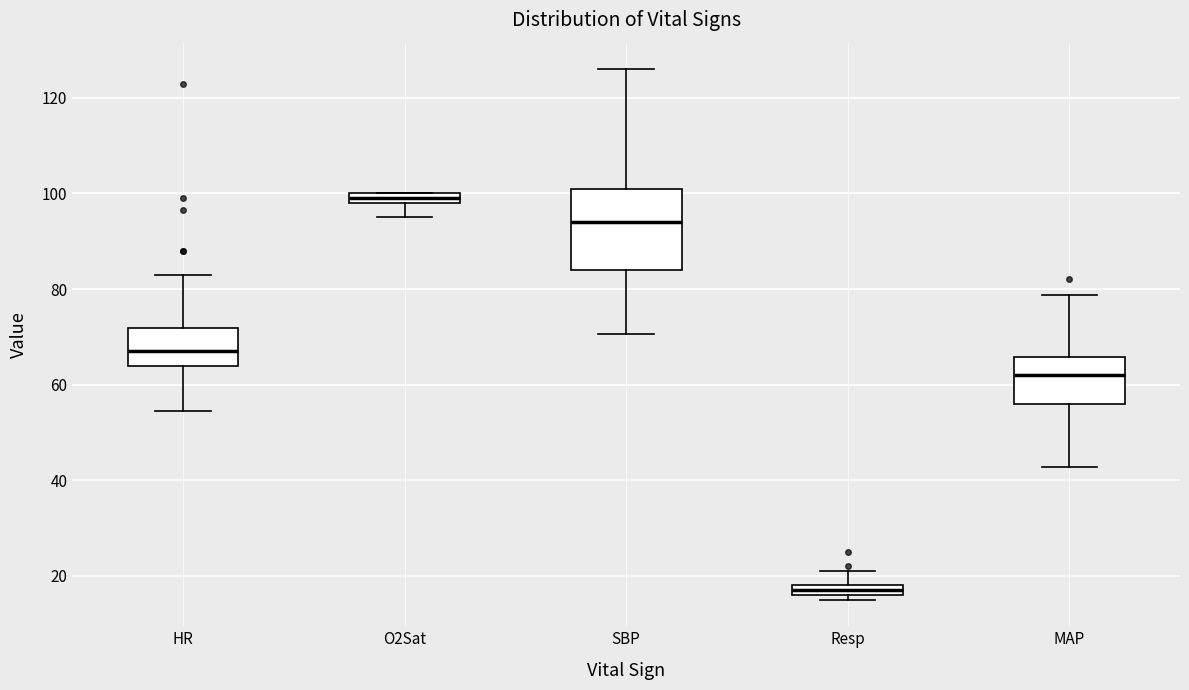

Which box's median line is the lowest?

Resp